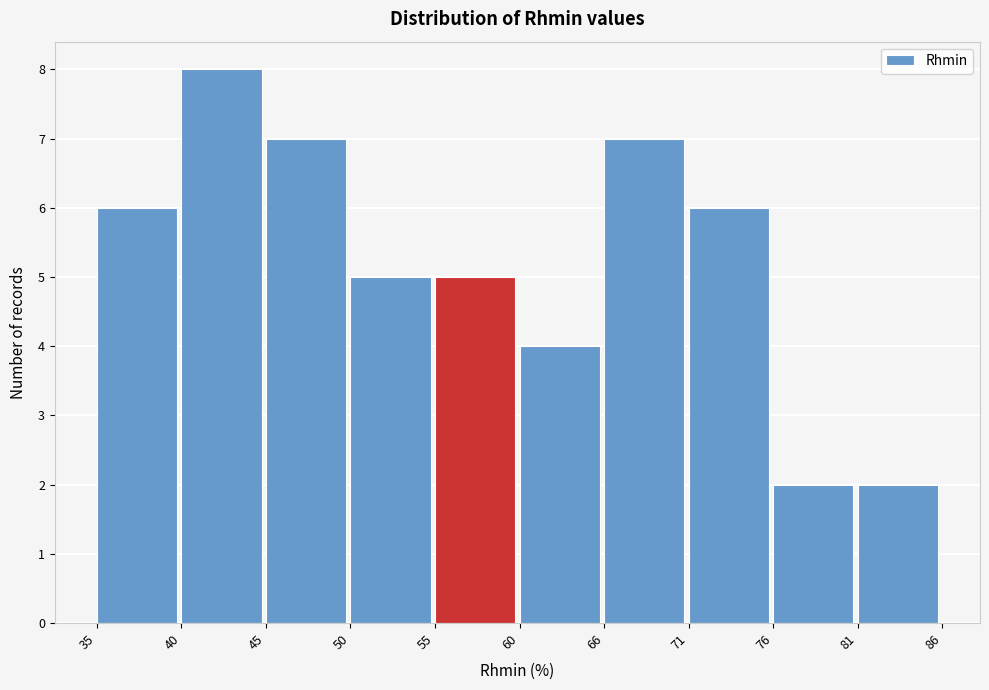

Reading left to right, extract all data points from this chart.

6	8	7	5	5	4	7	6	2	2